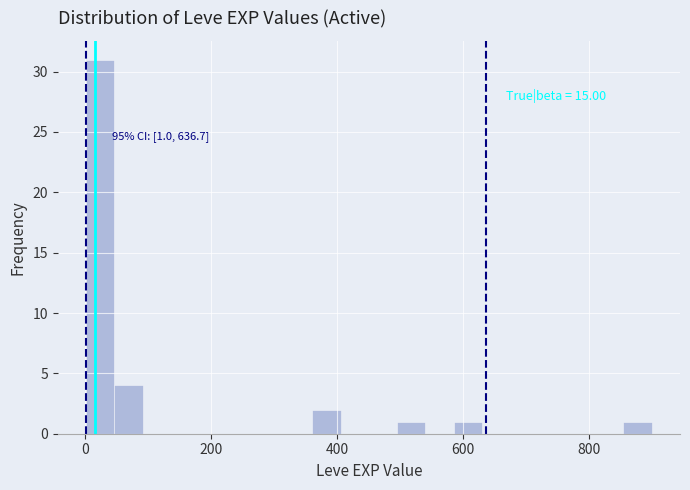

Around what value on the x-axis is the tallest bar? Give the approximate position of its centre, as read against the axis.

20